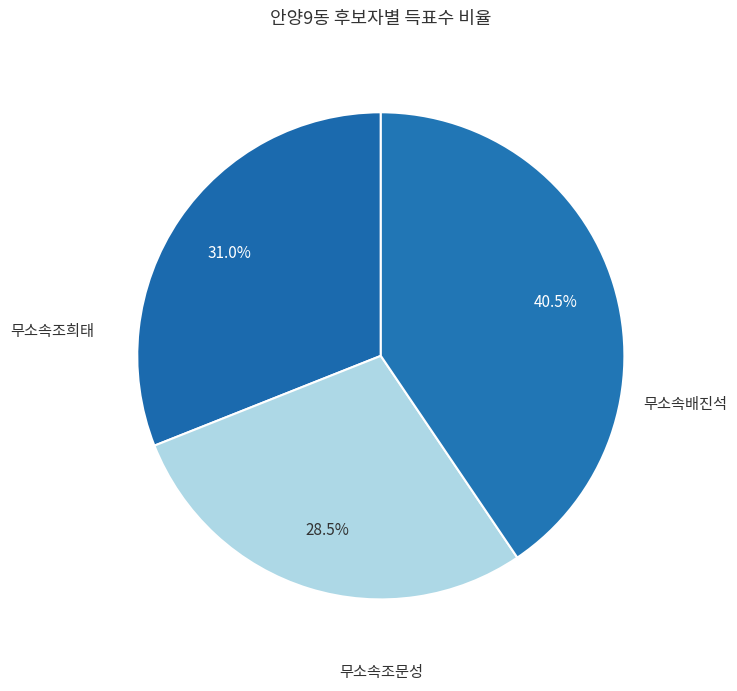

How many slices are in this pie chart?

3